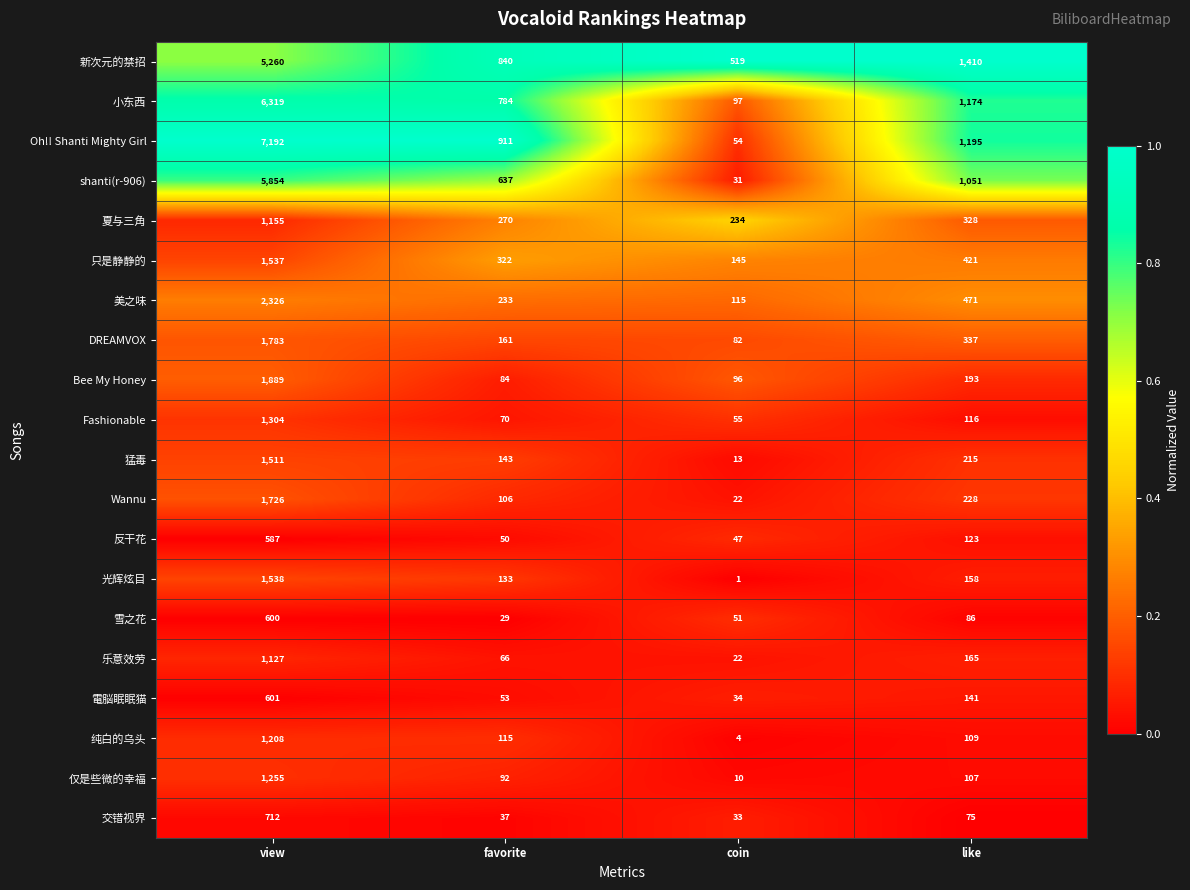

The 光辉炫目 series shows 158 at like. True or false?

True